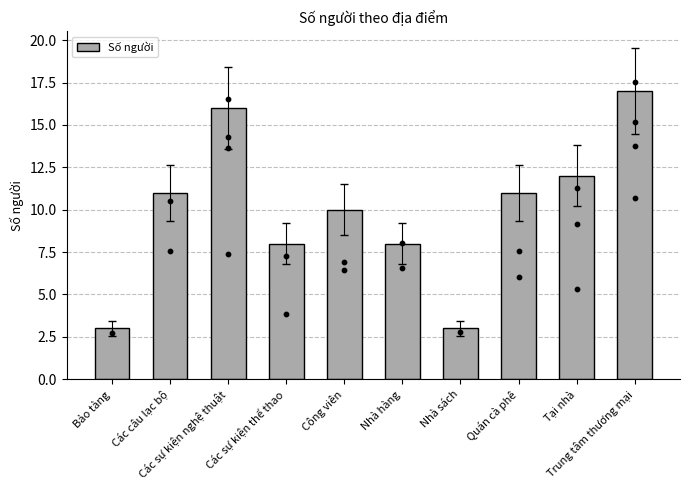

What is the ratio of the value at Nhà hàng to the value at Các sự kiện nghệ thuật?

0.5